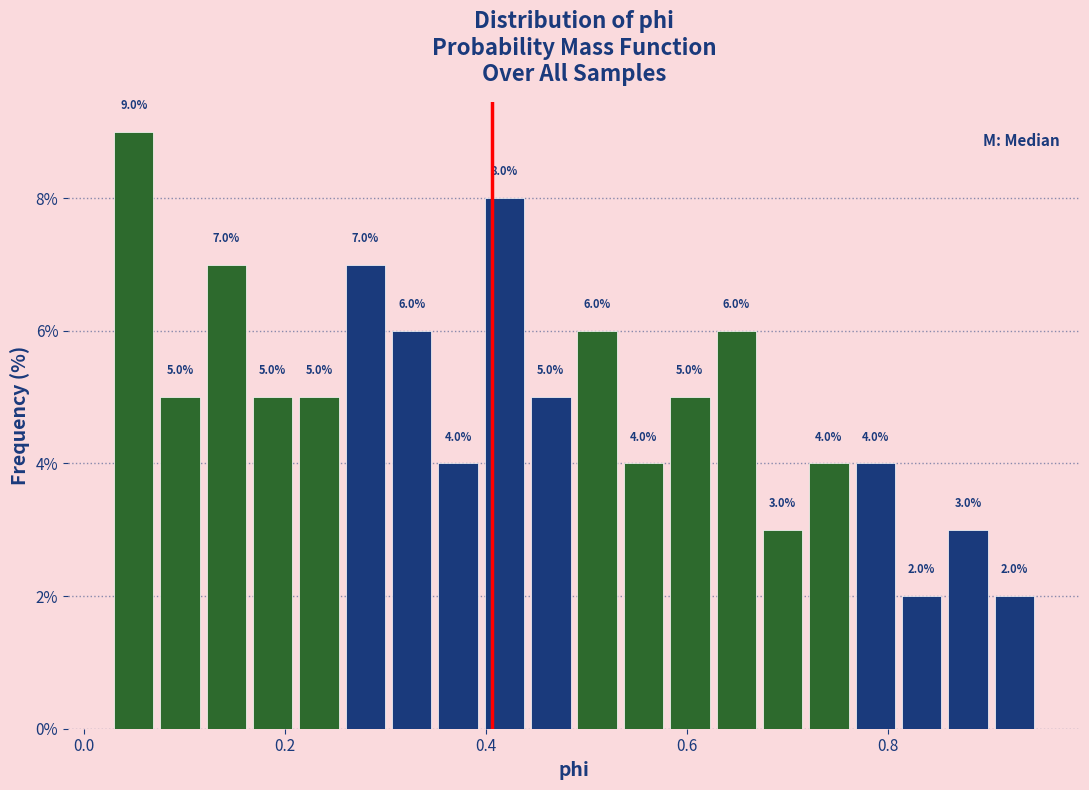

Read against the x-axis, roughly where is the centre of the tallest bar?

0.04